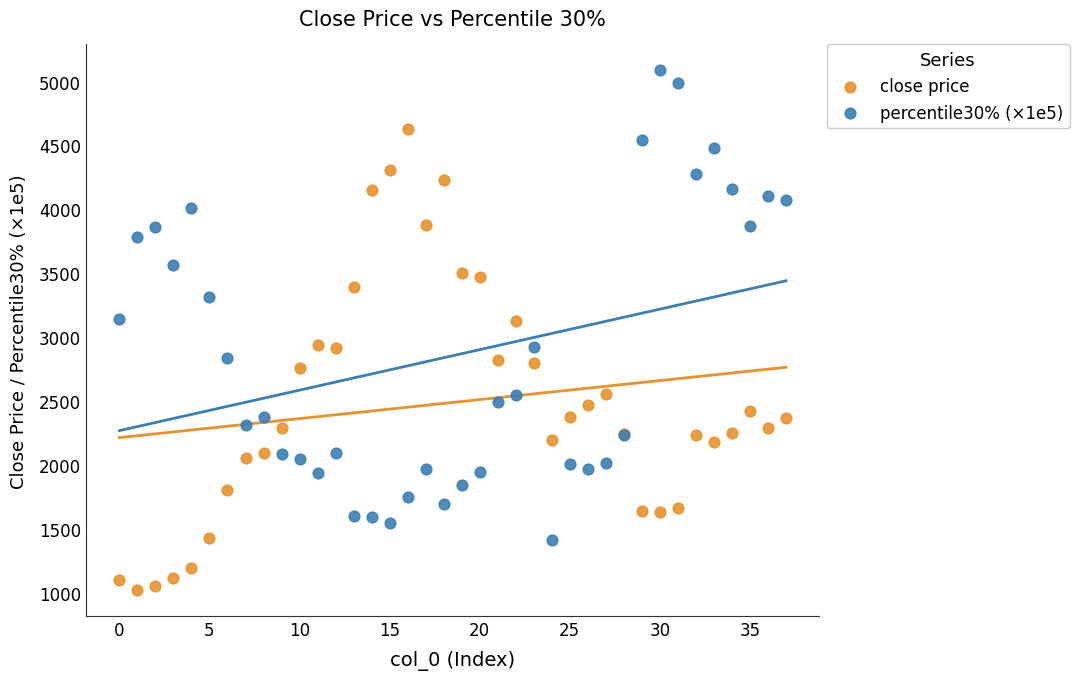

Which series reaches the maximum Y coordinate?

percentile30% (×1e5)